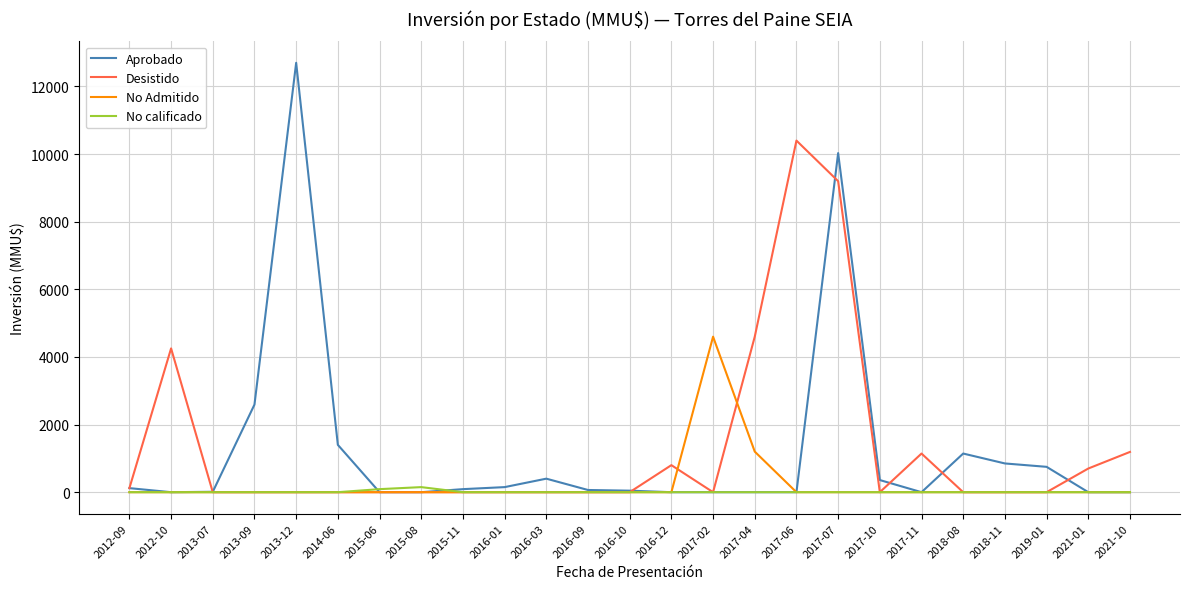

What is the difference between the second highest and minimum values in the No Admitido series?

1200